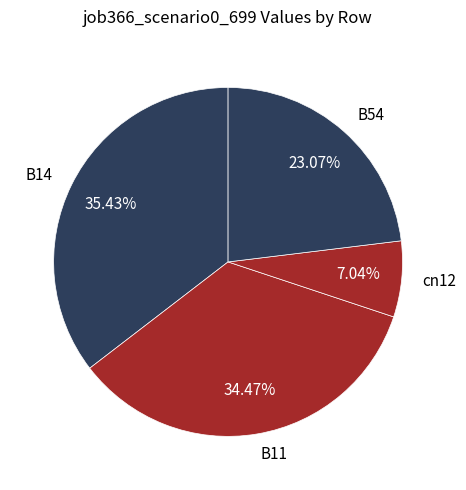

Does B54 account for over 50% of the chart?

No